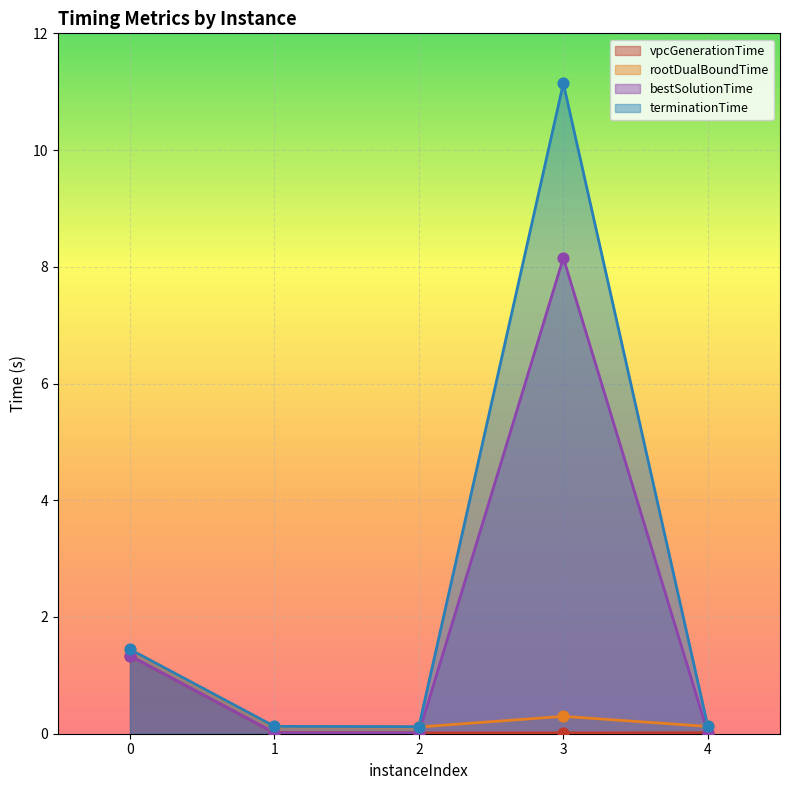

Which series reaches the maximum Y coordinate?

terminationTime